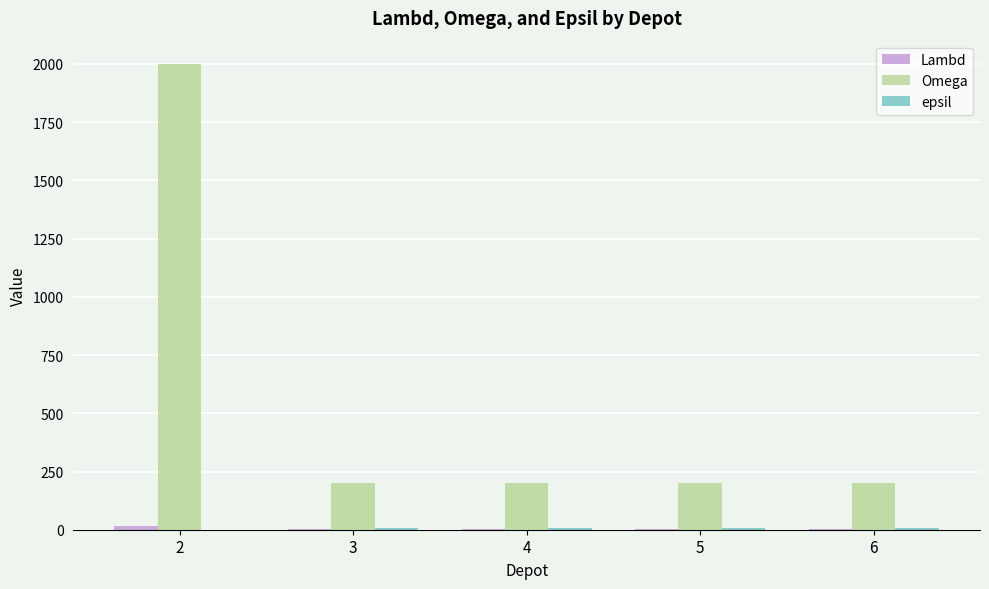

What is the greatest value displayed?

2000